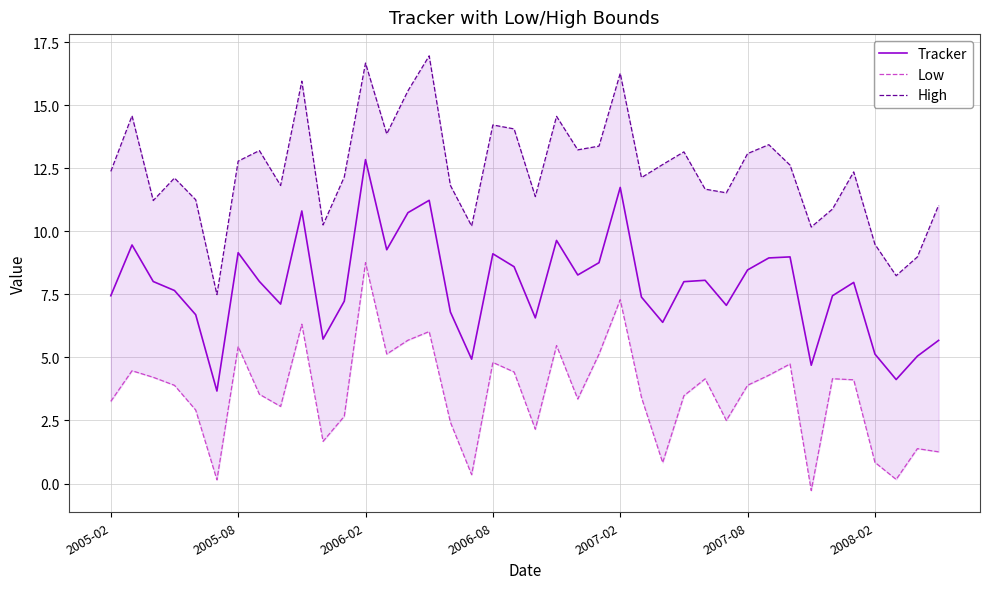

True or false: Low and High cross at least once.

False